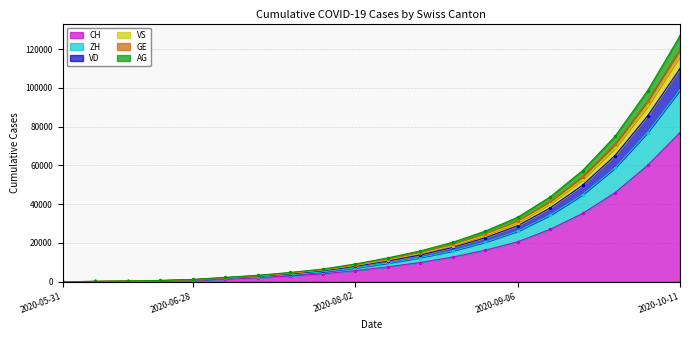

Which has a higher value, 2020-10-11 or 2020-06-07?

2020-10-11